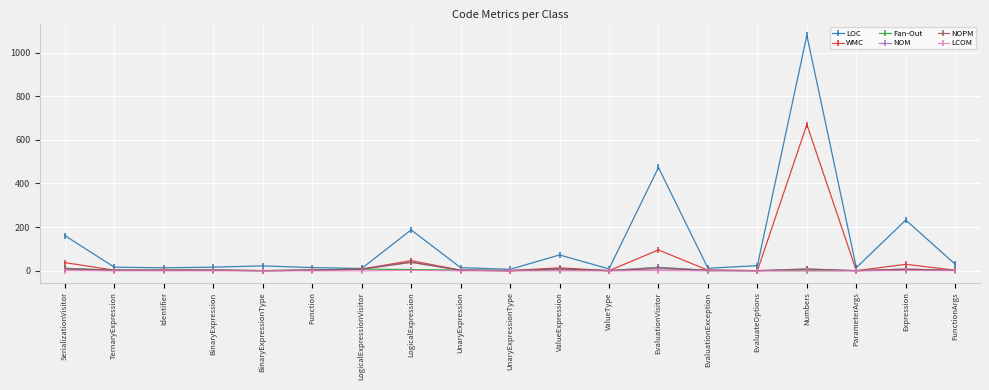

What is the average value of the Fan-Out series?

3.2